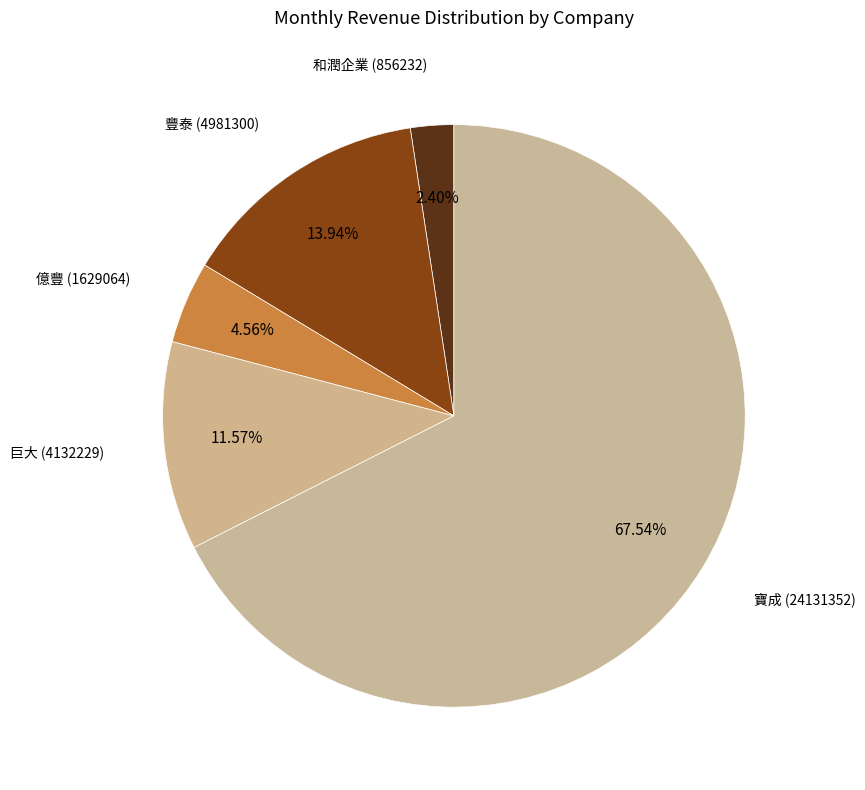

Combined, what portion of the pie is 巨大 (4132229) and 寶成 (24131352)?

79.1%